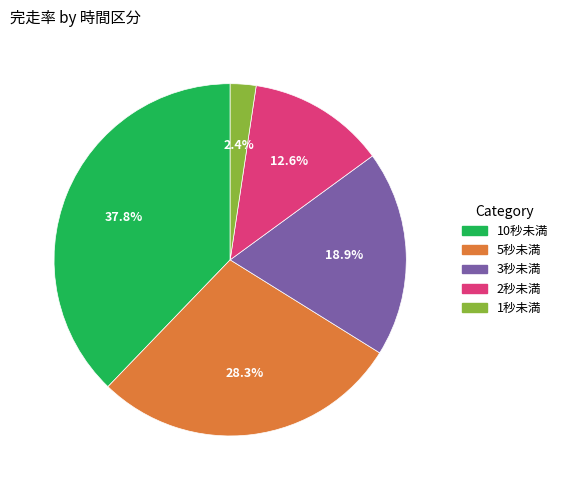

Which category has the smallest portion of the pie?

1秒未満